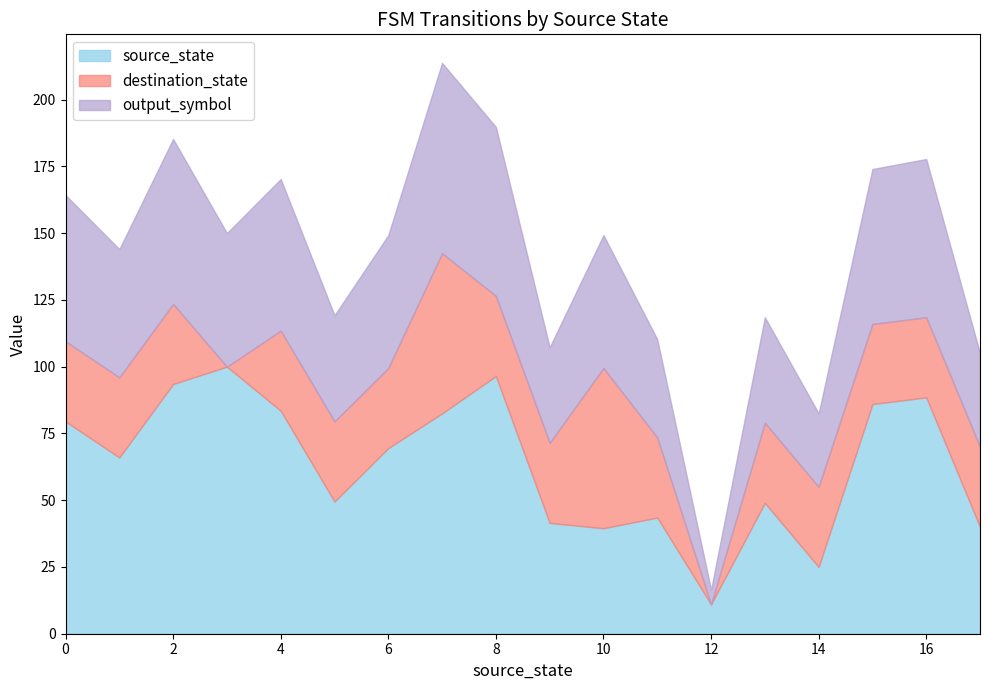

What is the difference between the maximum and minimum values in the source_state series?

89.0